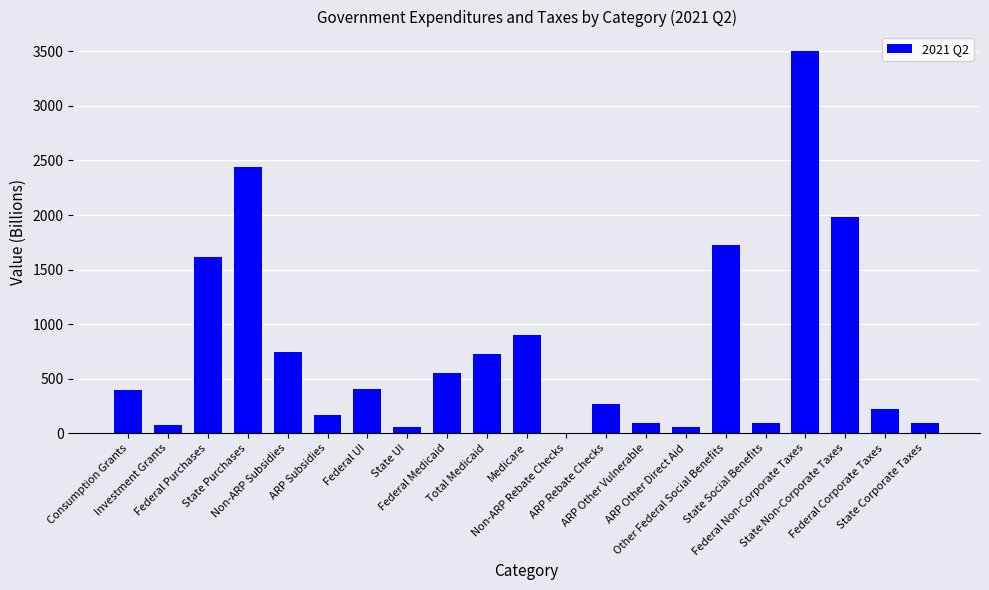

What is the change in value from Non-ARP Subsidies to State UI?

-688.7